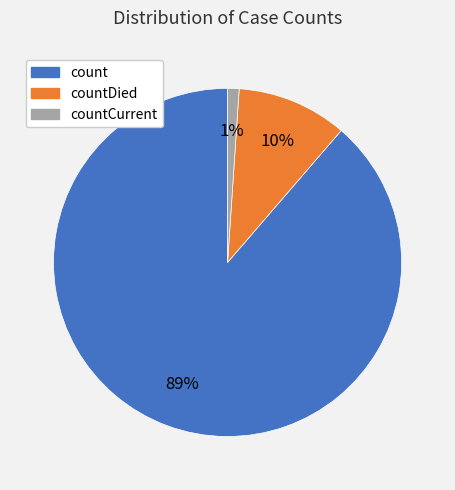

Is there any slice that represents more than half of the pie?

Yes